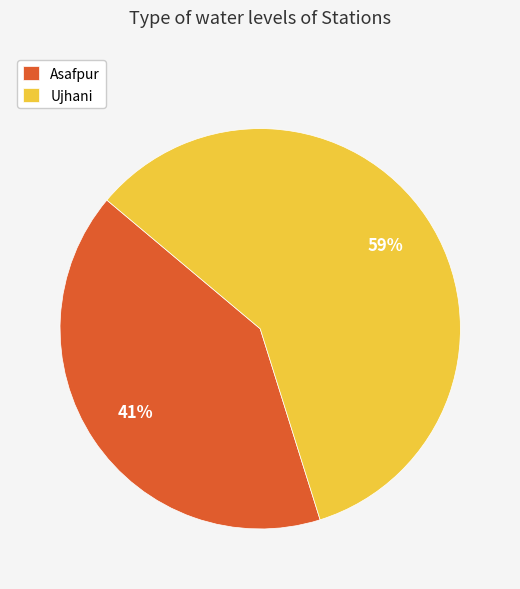

Does any single category account for the majority?

Yes